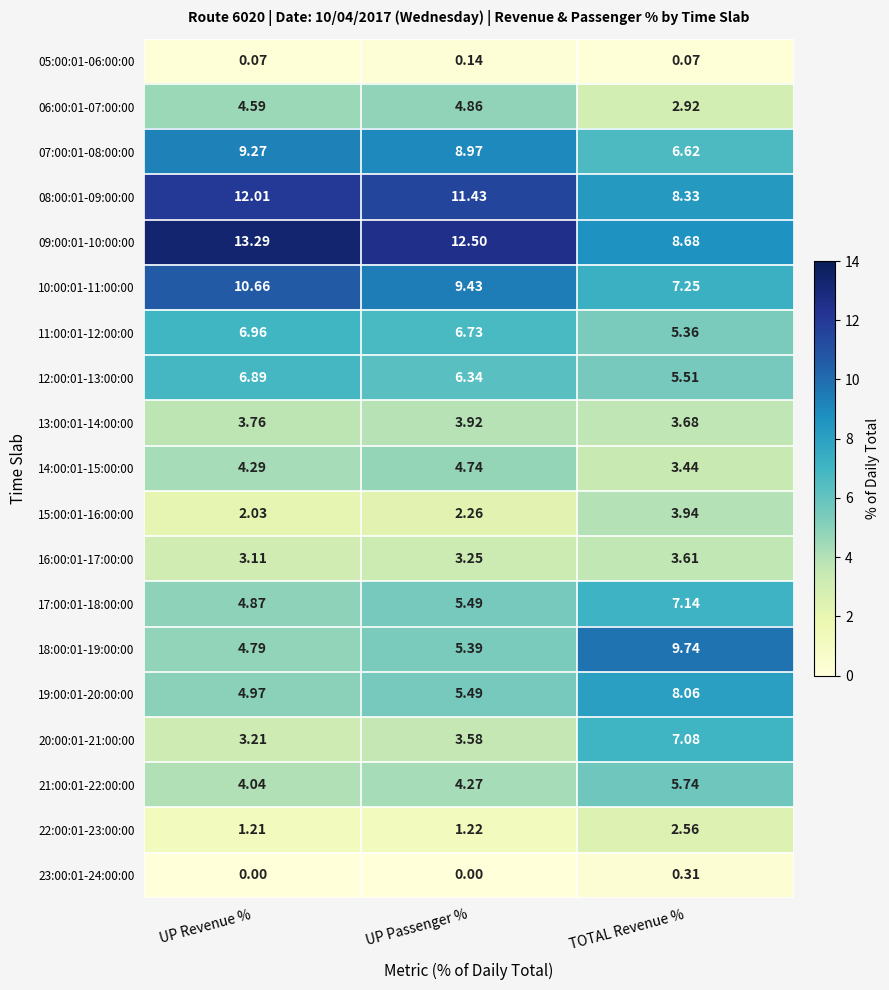

What is the spread (max minus min) of values at TOTAL Revenue %?

9.7